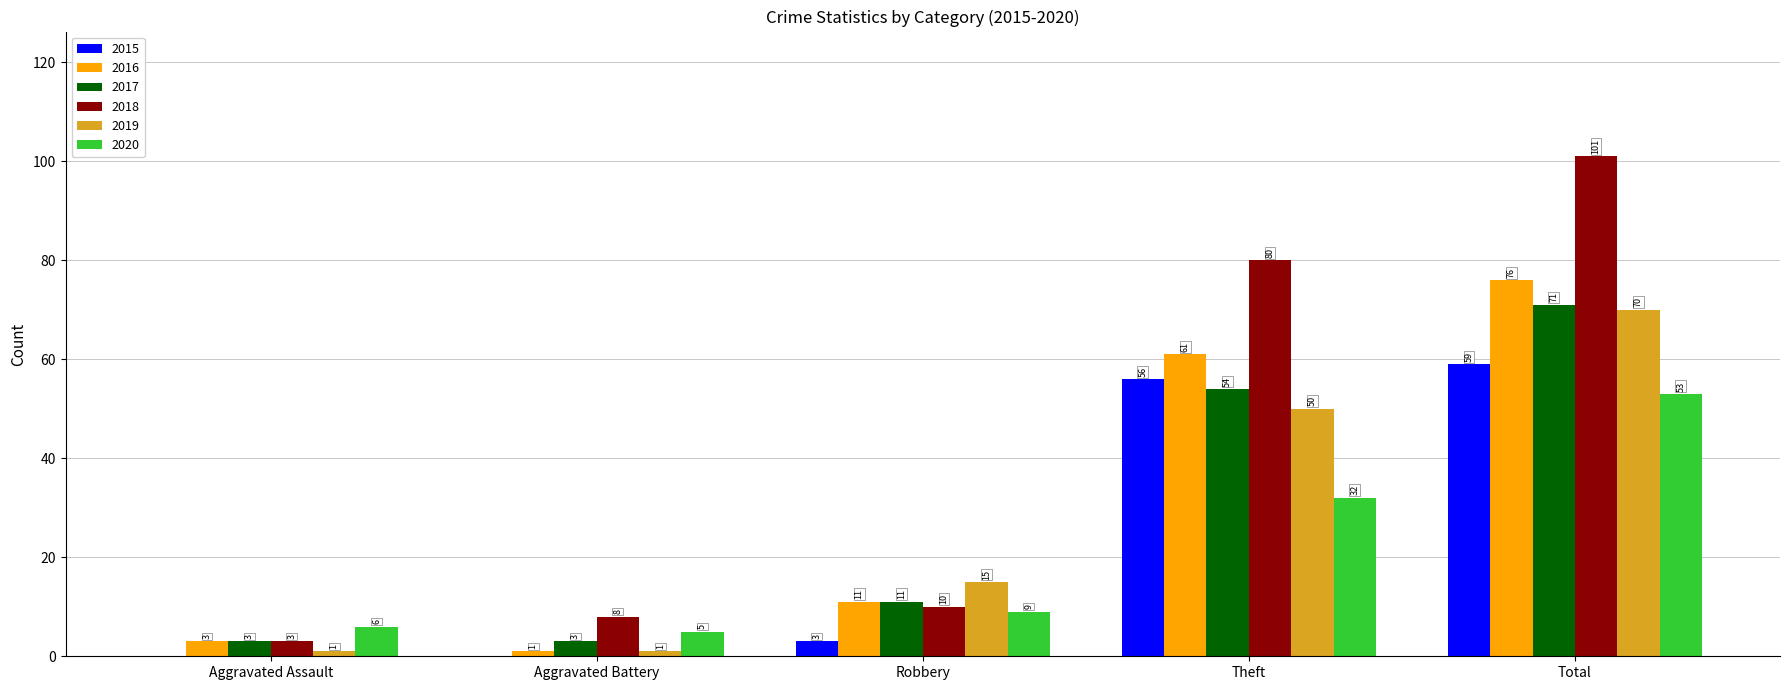

Between Aggravated Assault and Total, which series saw the biggest shift?

2018